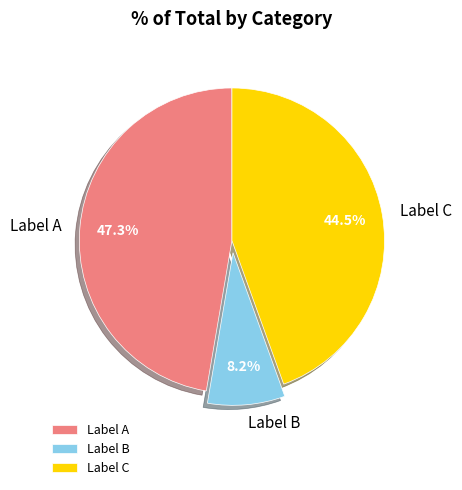

Which category has the smallest portion of the pie?

Label B